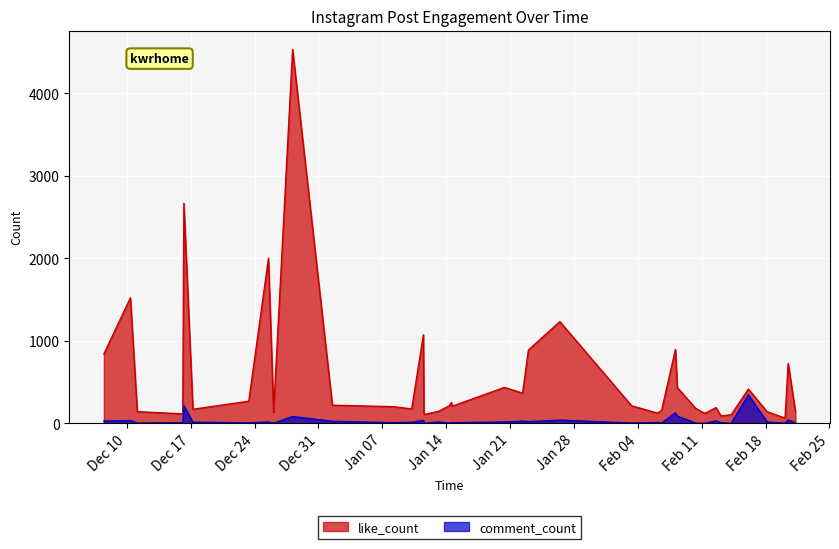

Read the like_count value at 16, to the nearest 100.

900